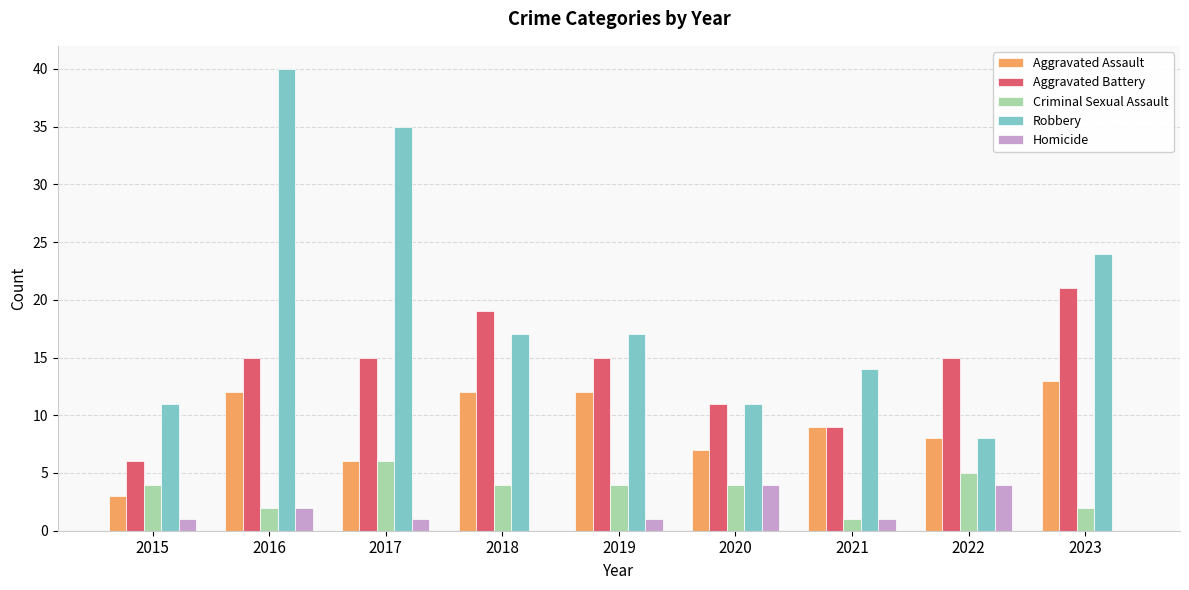

Reading left to right, extract all data points from this chart.

Aggravated Assault: 3	12	6	12	12	7	9	8	13
Aggravated Battery: 6	15	15	19	15	11	9	15	21
Criminal Sexual Assault: 4	2	6	4	4	4	1	5	2
Robbery: 11	40	35	17	17	11	14	8	24
Homicide: 1	2	1	0	1	4	1	4	0